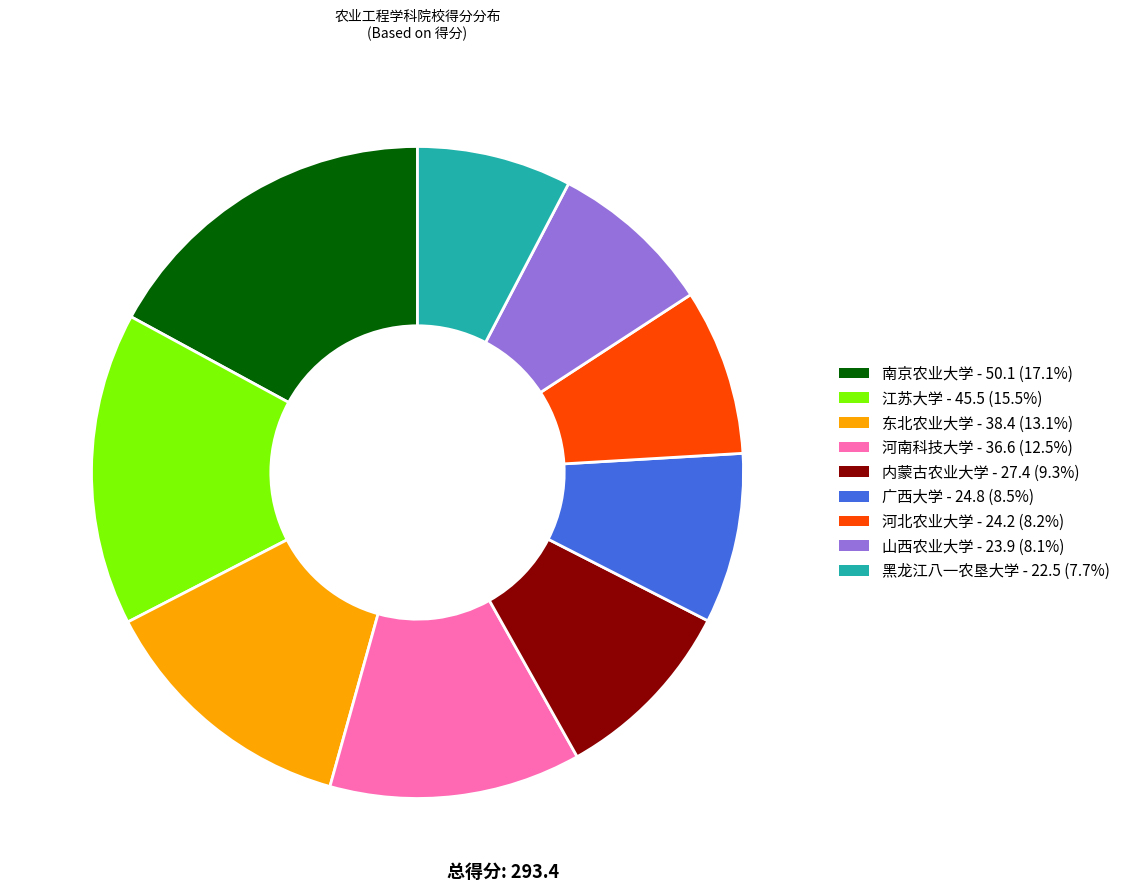

Which slice is the largest?

南农